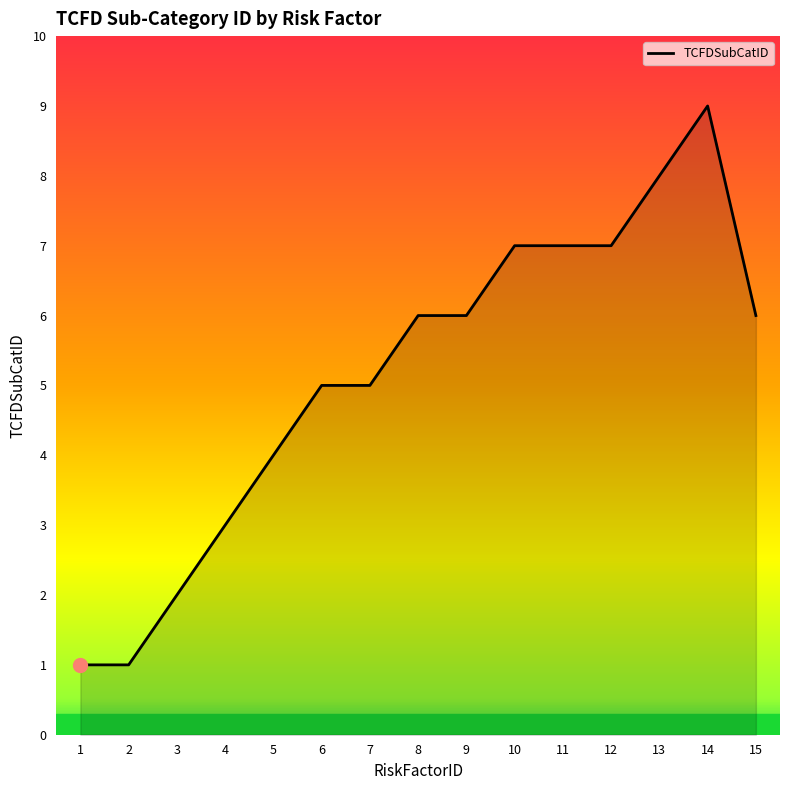

The chart shows a value of 0 at 1. True or false?

False